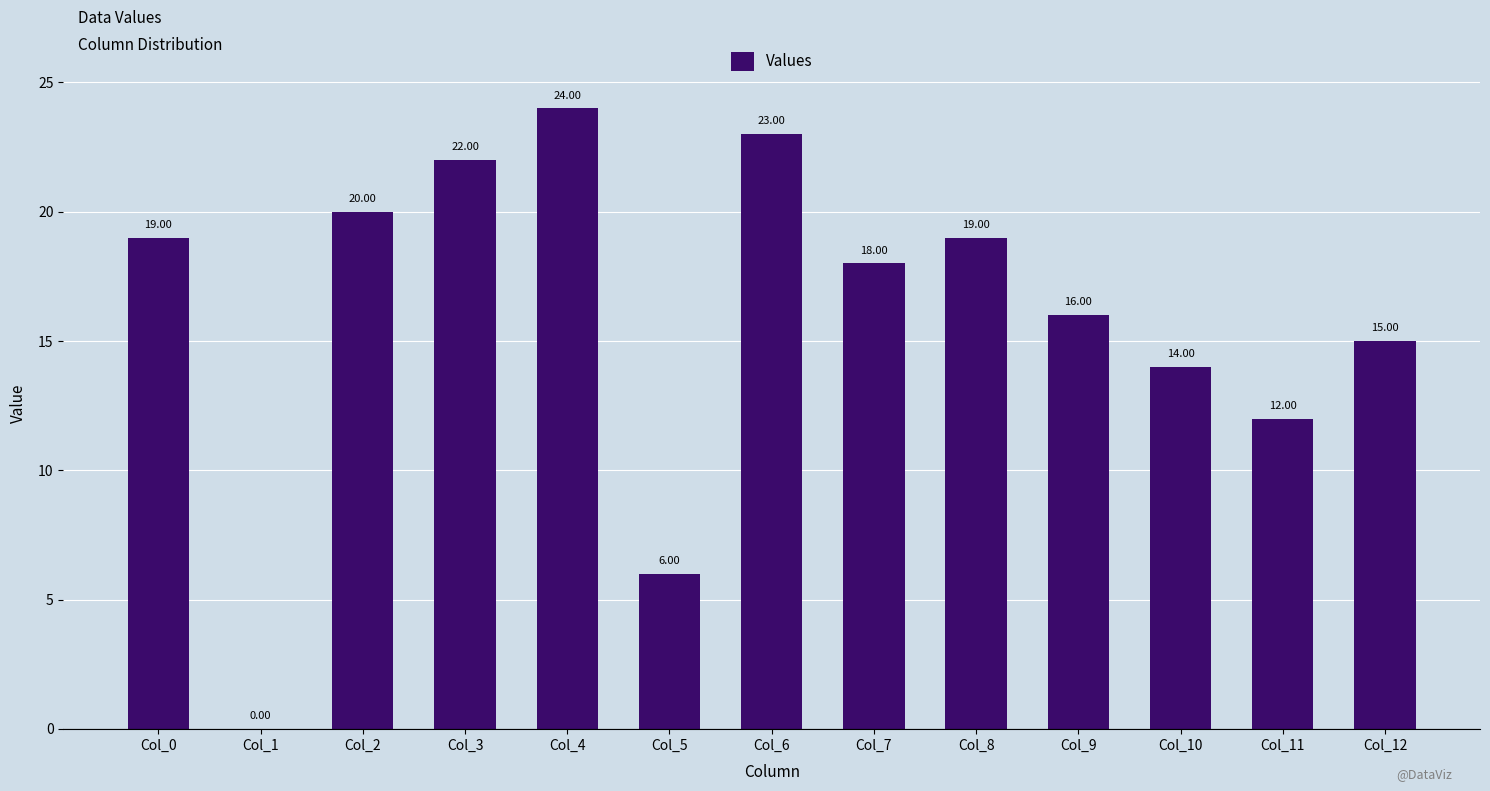

Which has a higher value, Col_6 or Col_1?

Col_6